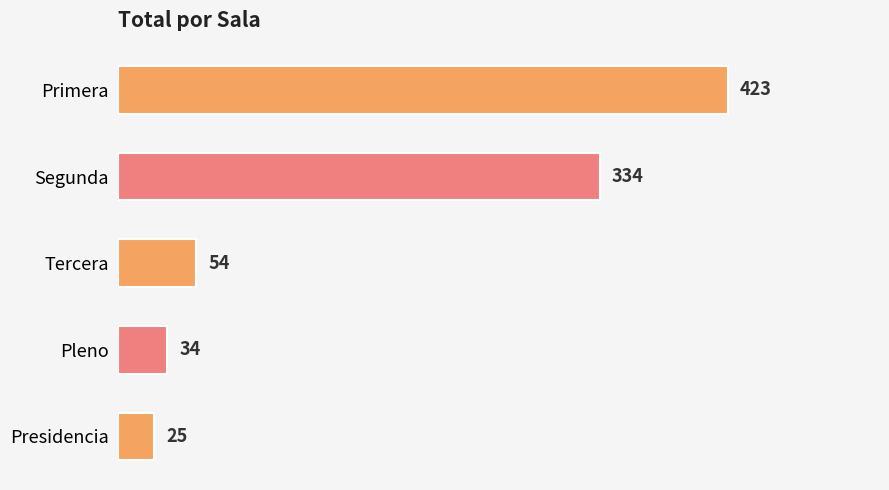

Does the chart contain any negative values?

No